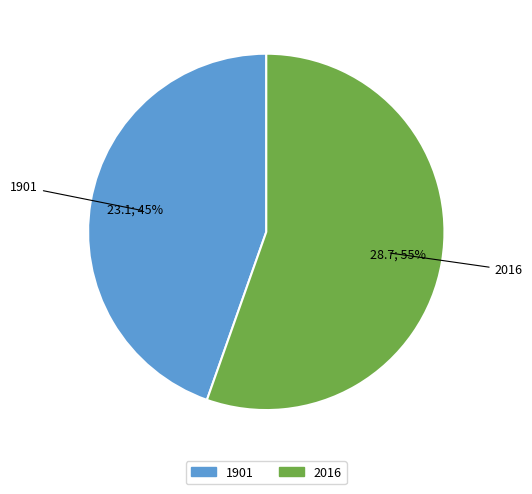

Count the number of slices in the pie.

2